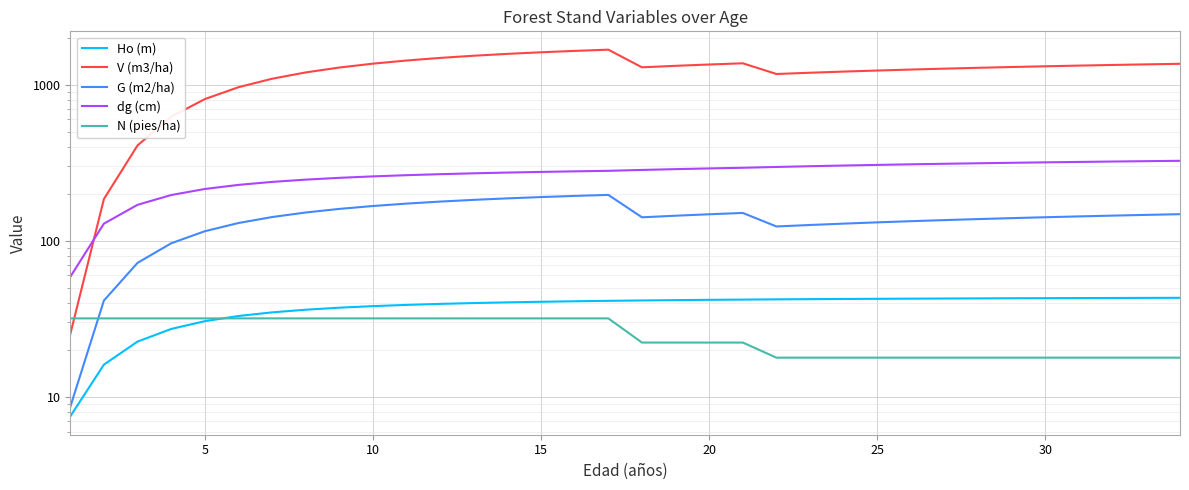

The value of dg (cm) at 15 is 294.1. True or false?

False